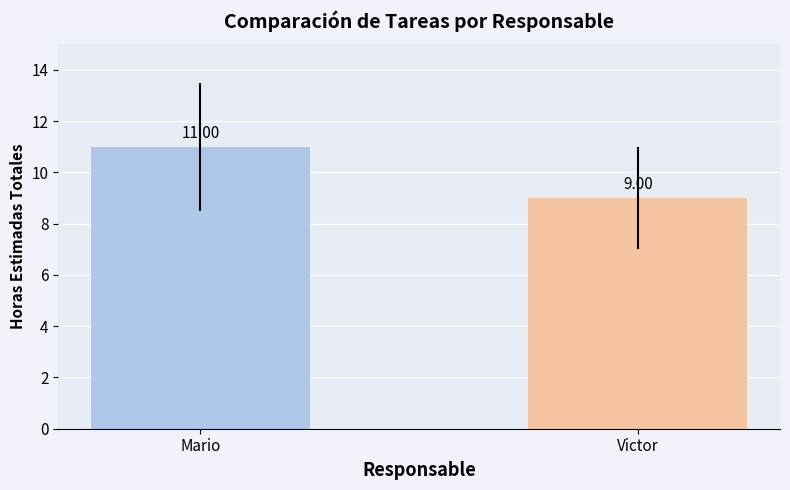

How many data points does each series have?

2